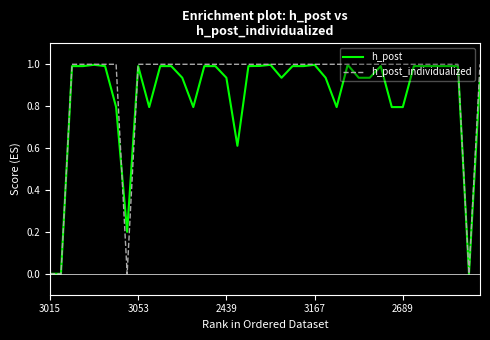

How many h_post_individualized values are between 1 and 2?

36